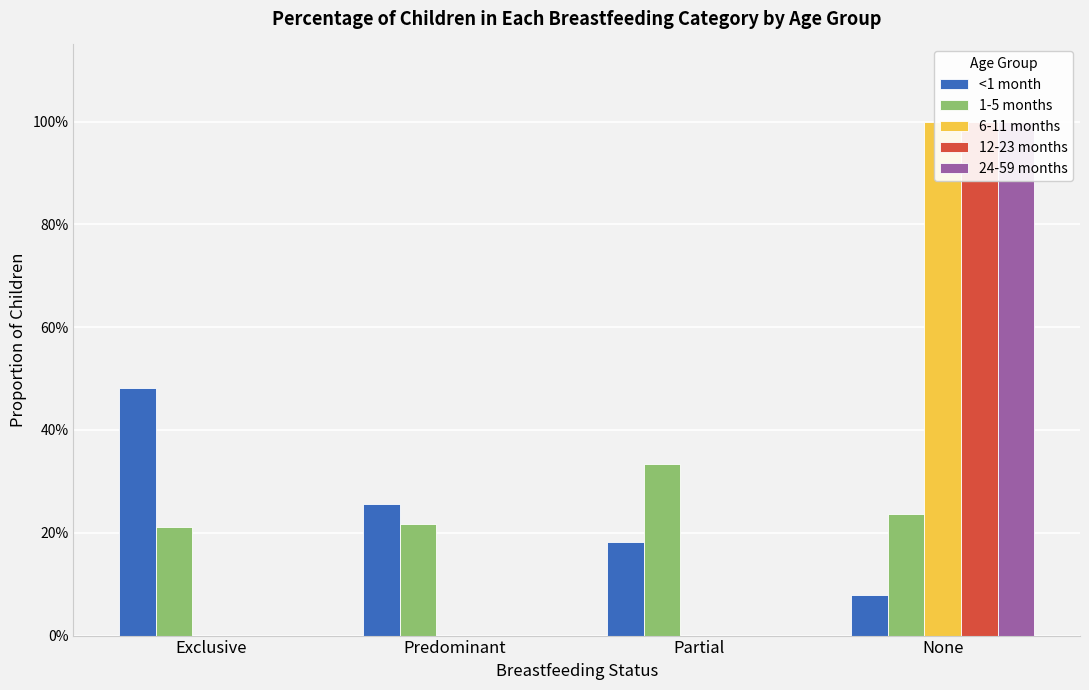

What is the maximum value shown in the chart?

1.0